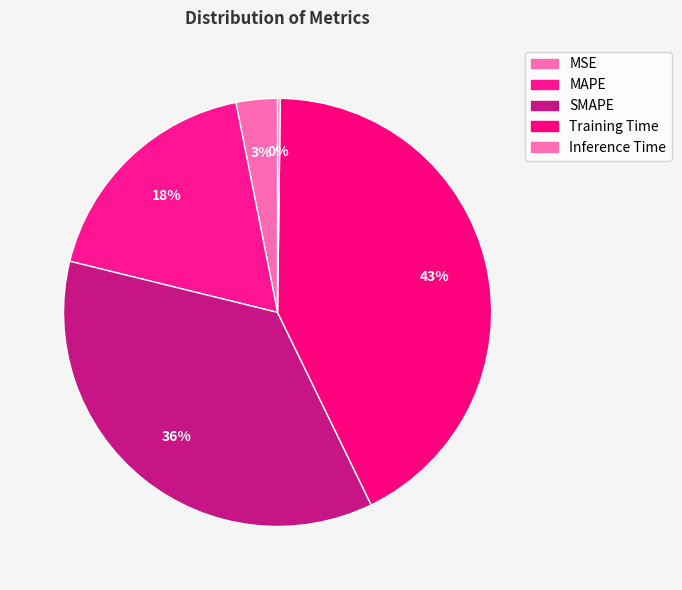

Which category has the smallest portion of the pie?

Inference Time